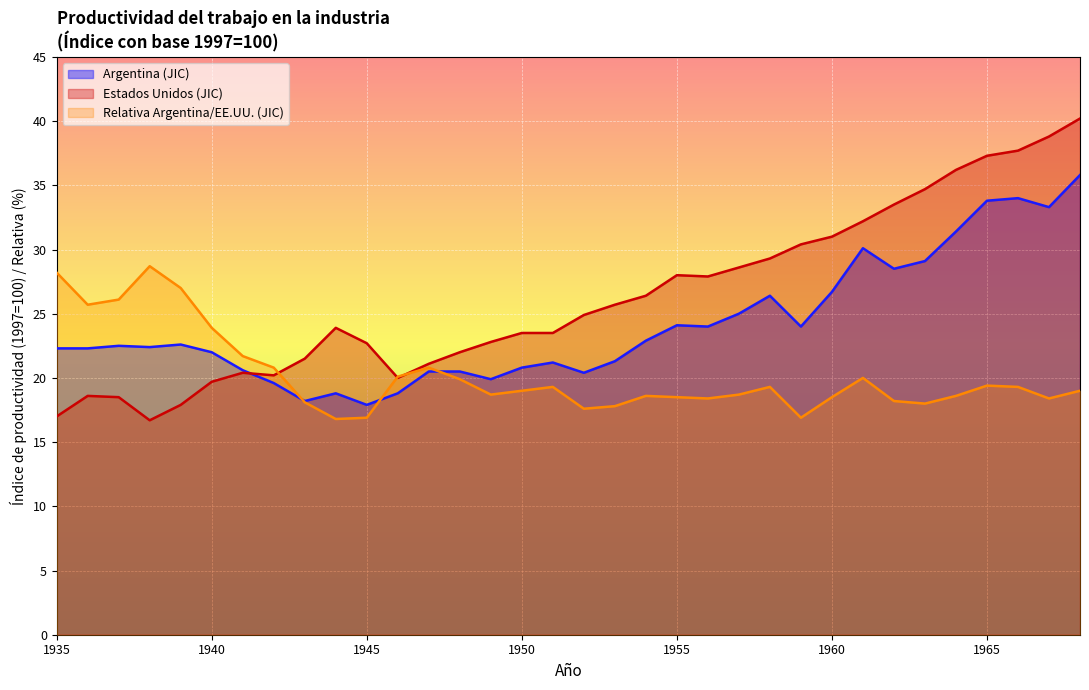

How many data points does each series have?

34